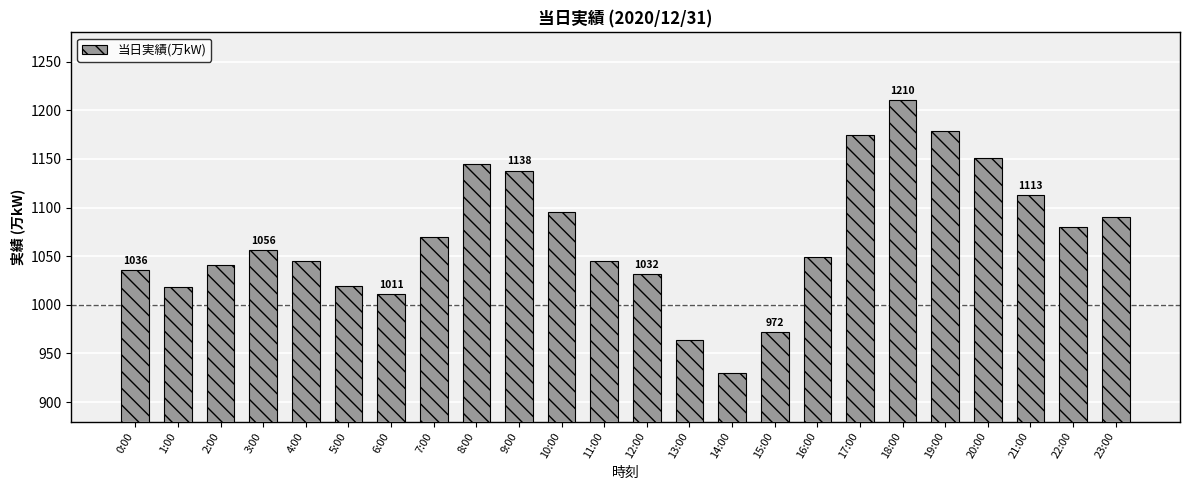

What is the sum of all values?

25664